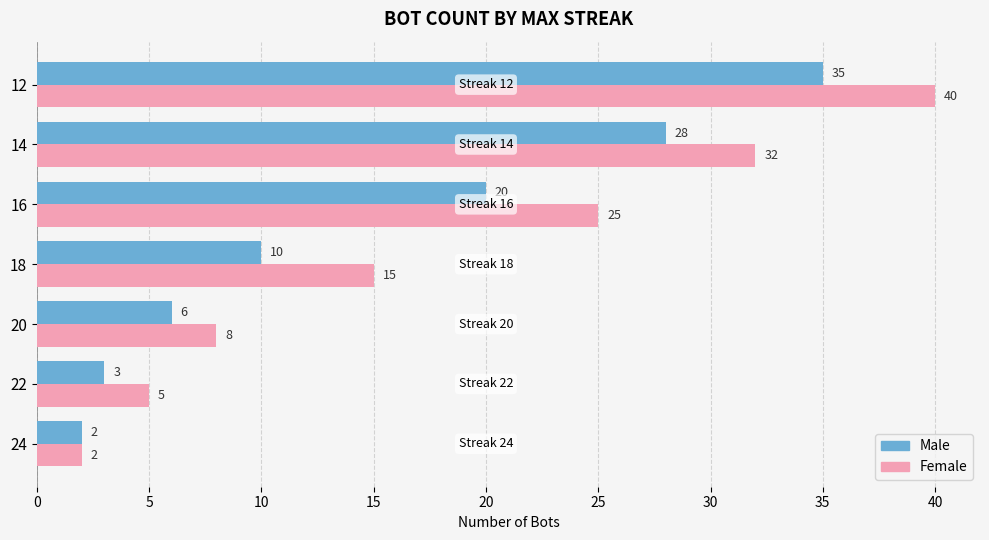

What is the greatest value displayed?

40